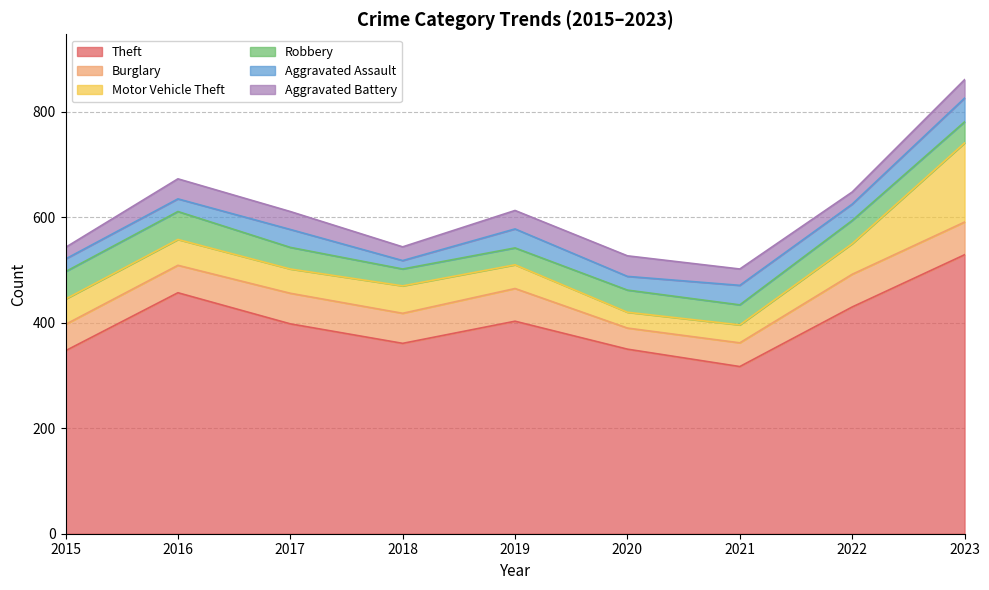

Rank the categories by Theft value from highest to lowest.

2023, 2016, 2022, 2019, 2017, 2018, 2020, 2015, 2021